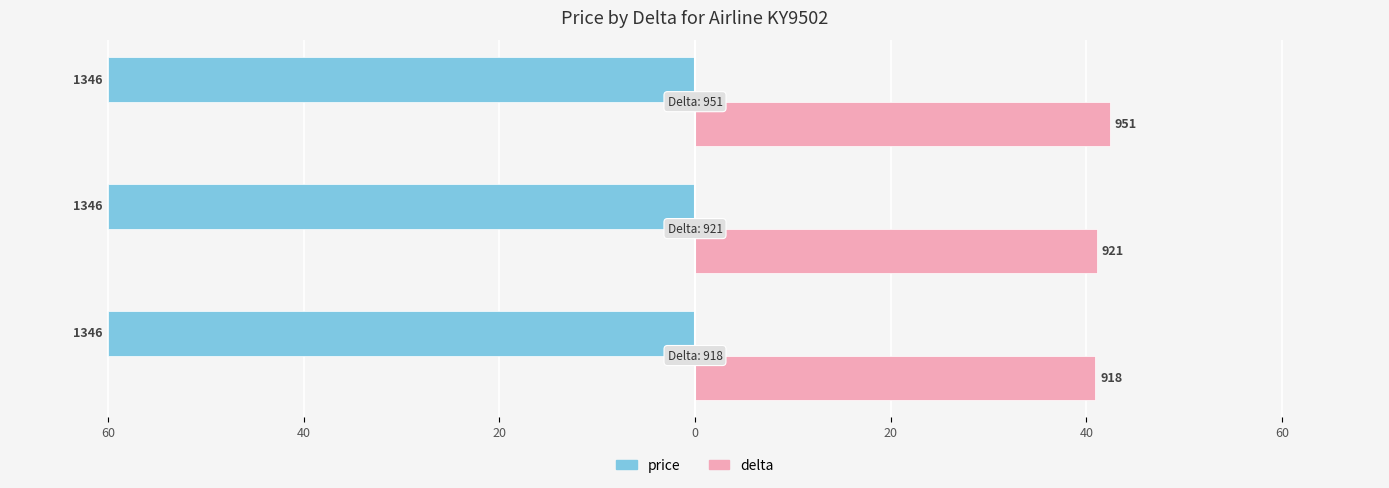

How many groups of bars are there?

3